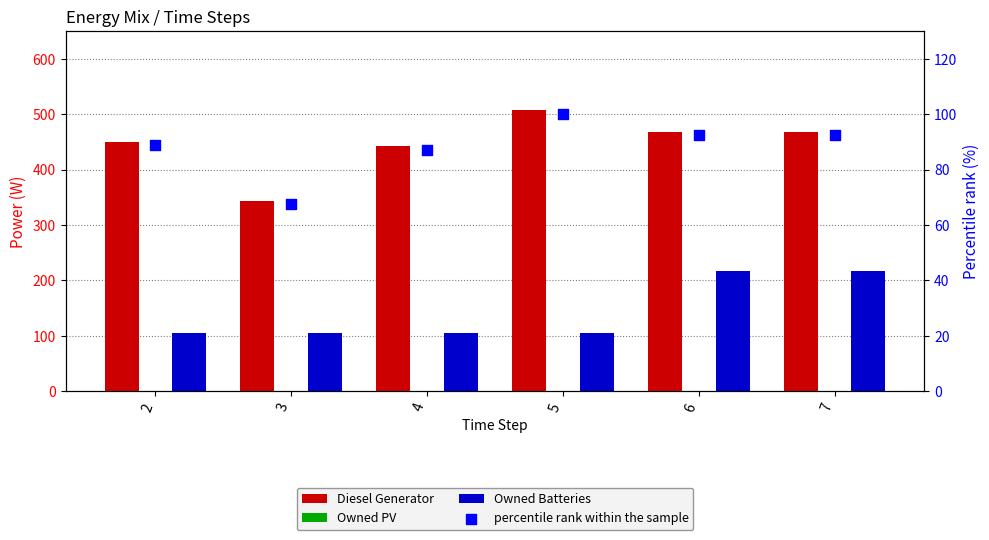

Which series has the largest Y range (max minus min)?

Diesel Generator